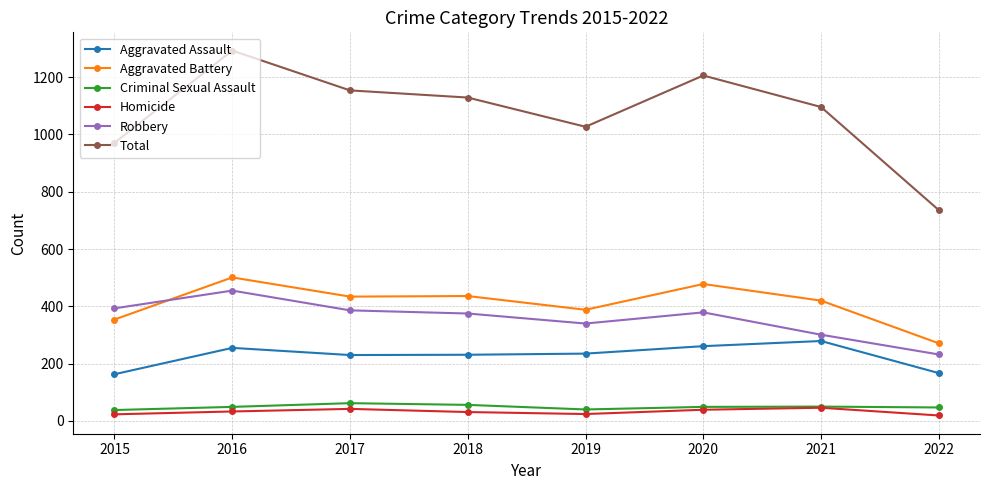

What is the spread (max minus min) of values at 2015?

948